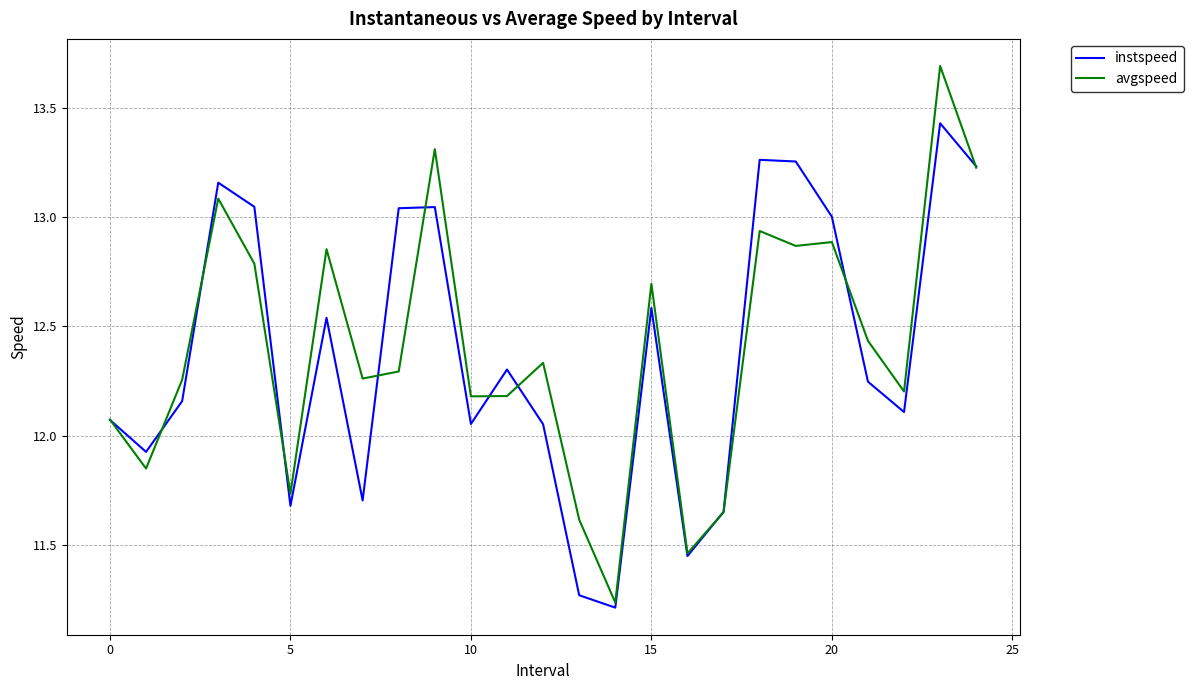

What are all the series names shown in the legend?

instspeed, avgspeed